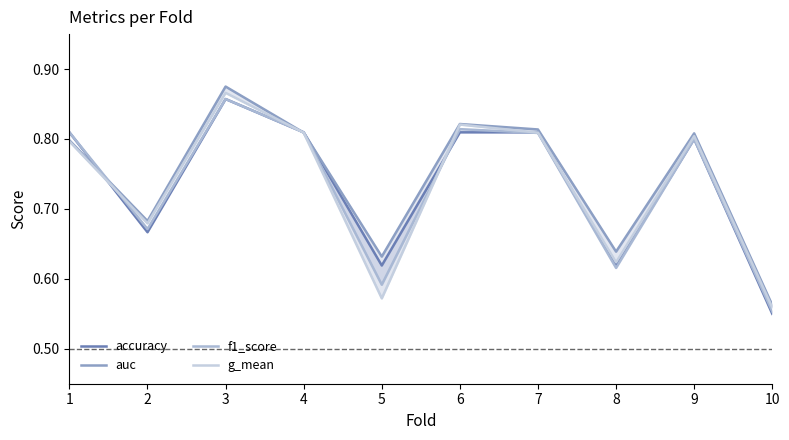

What is the highest value of the accuracy series?

0.9